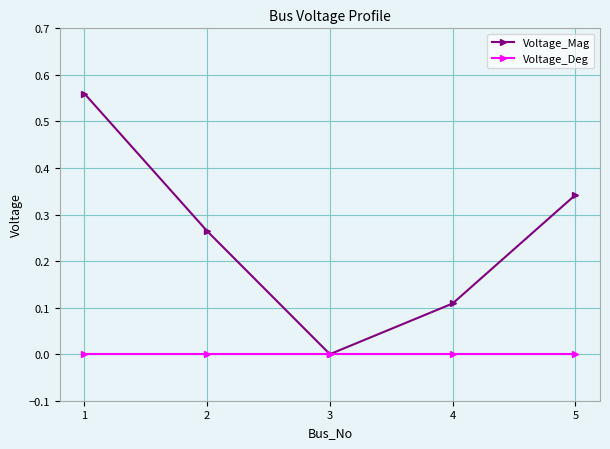

Which series has the largest total across all categories?

Voltage_Mag